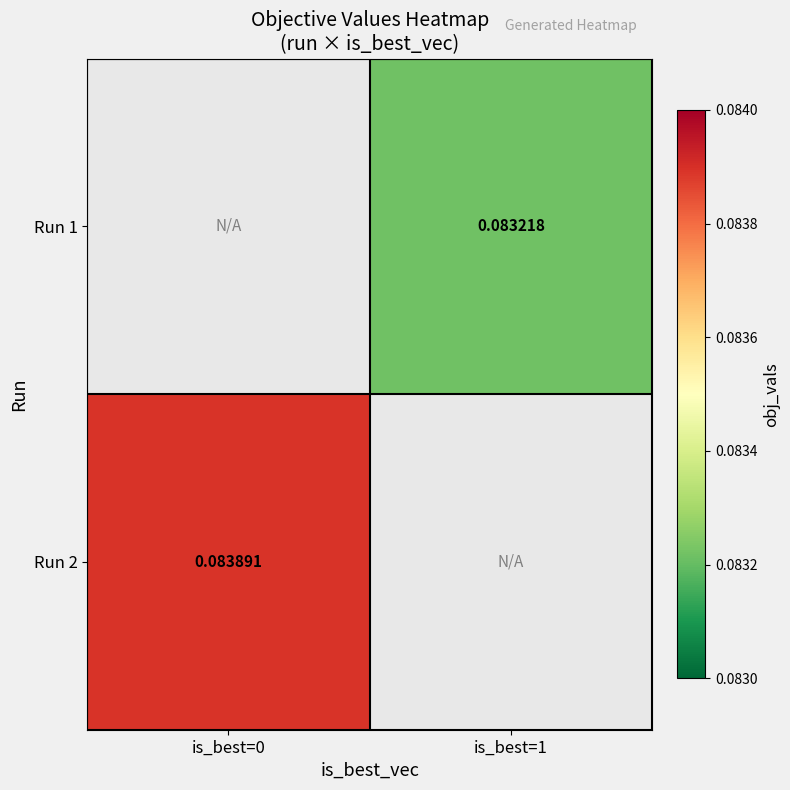

At which label does Run 1 first exceed 0?

is_best=1